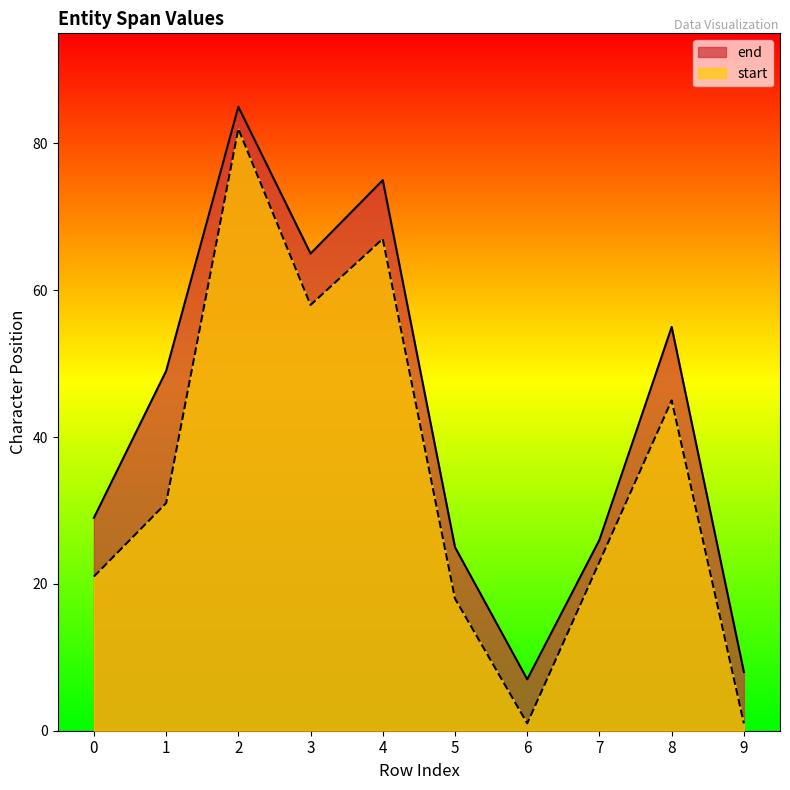

What are all the series names shown in the legend?

end, start